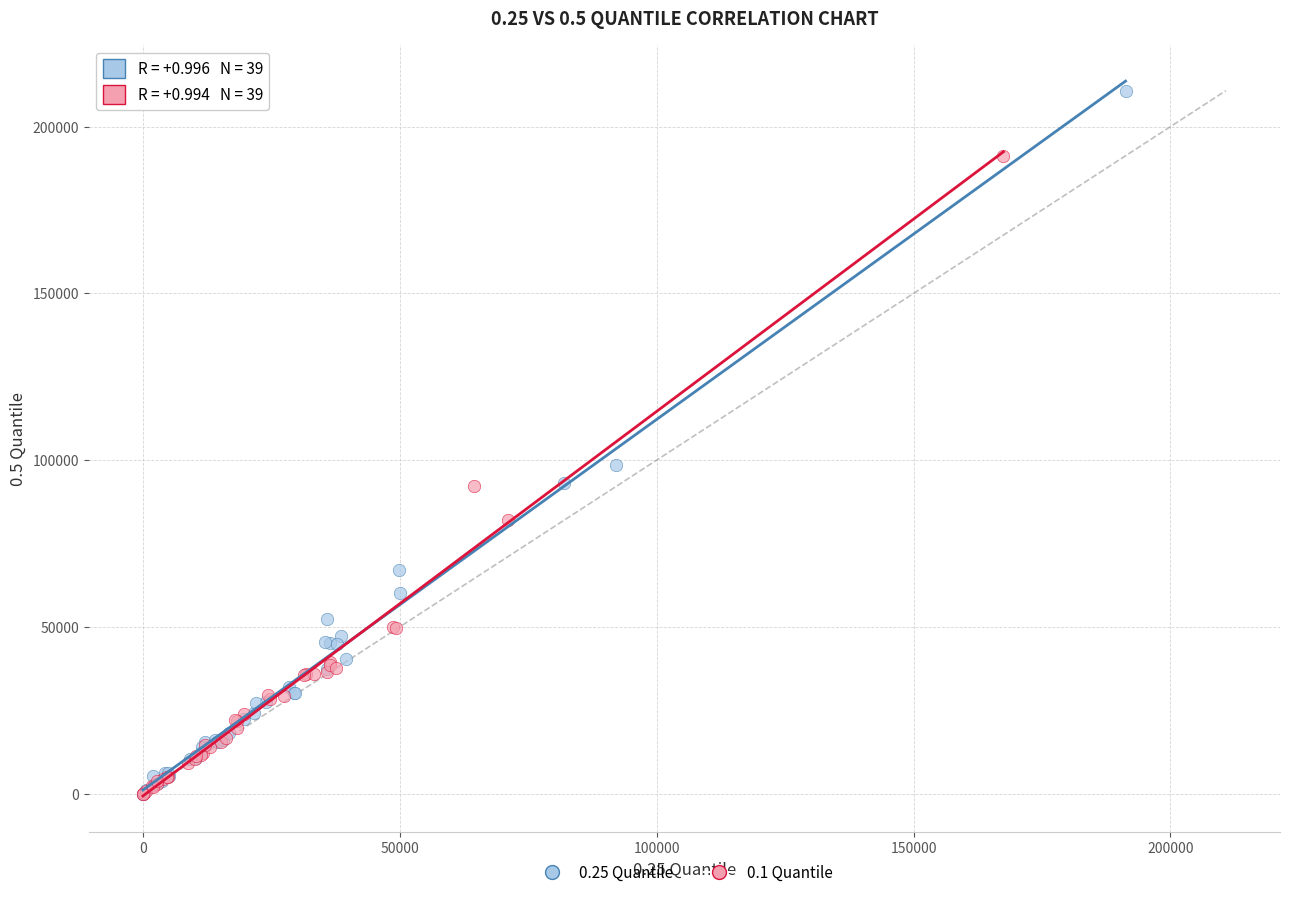

Which series has the widest spread of Y values?

0.25 Quantile